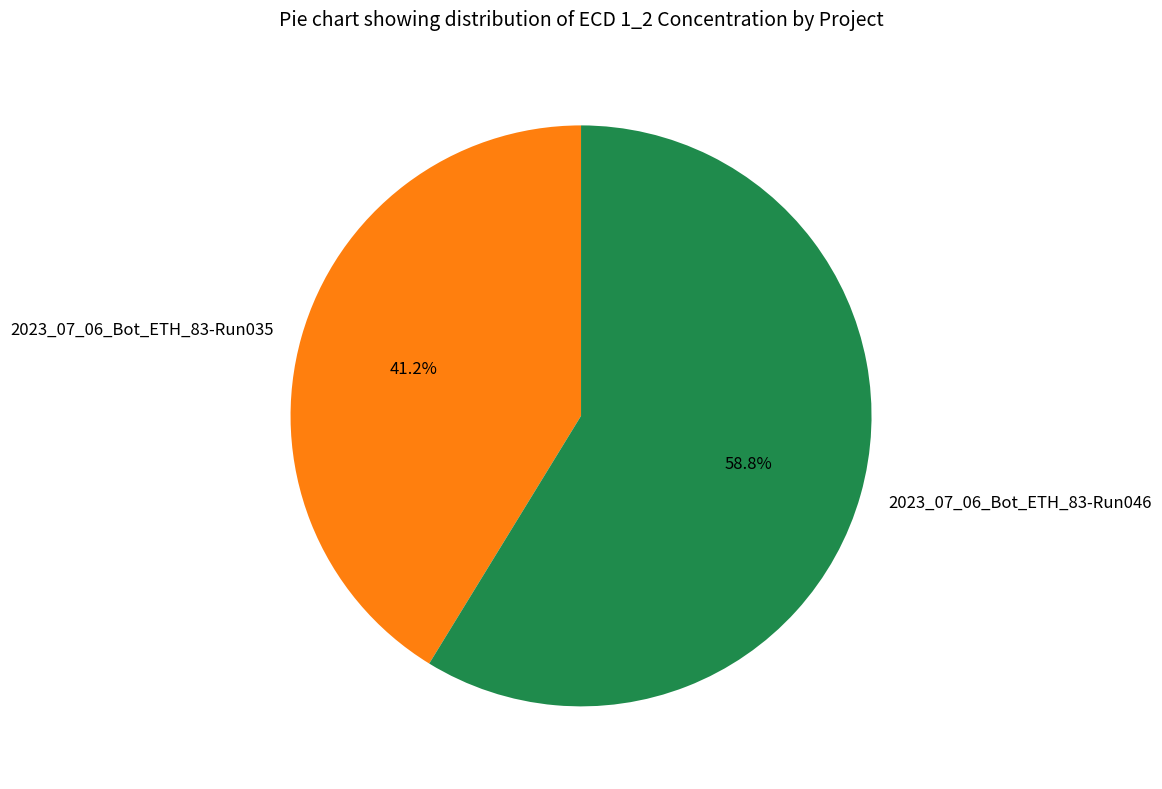

Is it true that 2023_07_06_Bot_ETH_83-Run046 is 59% of the pie?

True